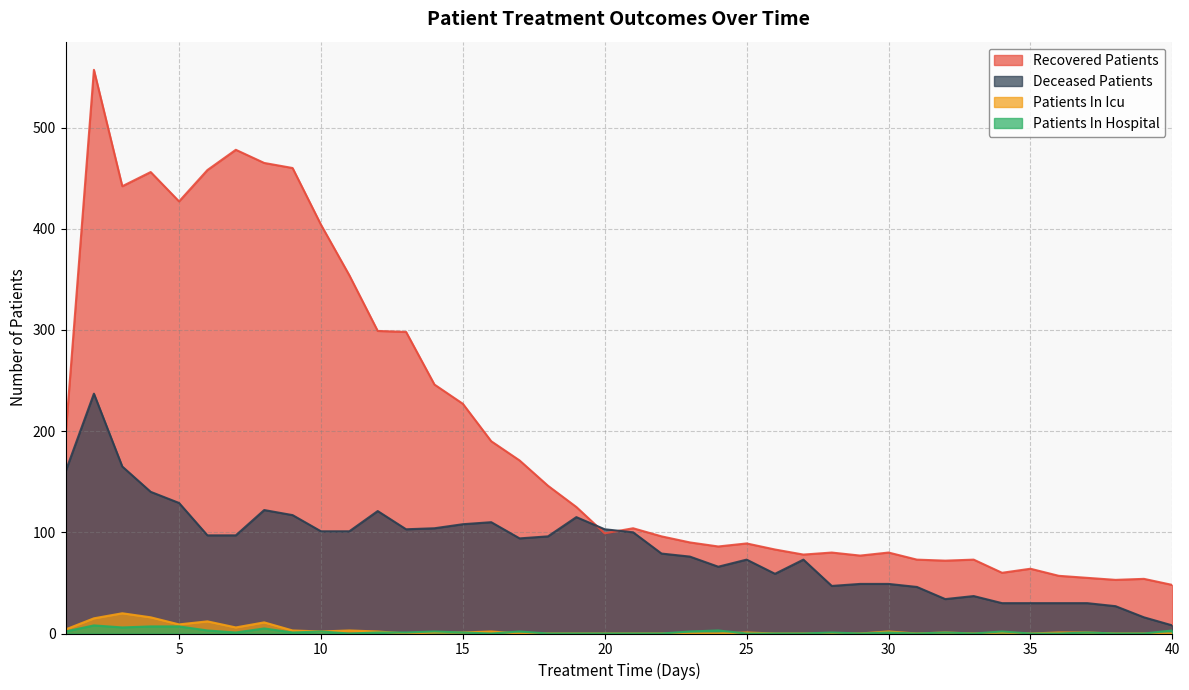

What is the difference between the maximum and minimum values in the recovered_patients series?

509